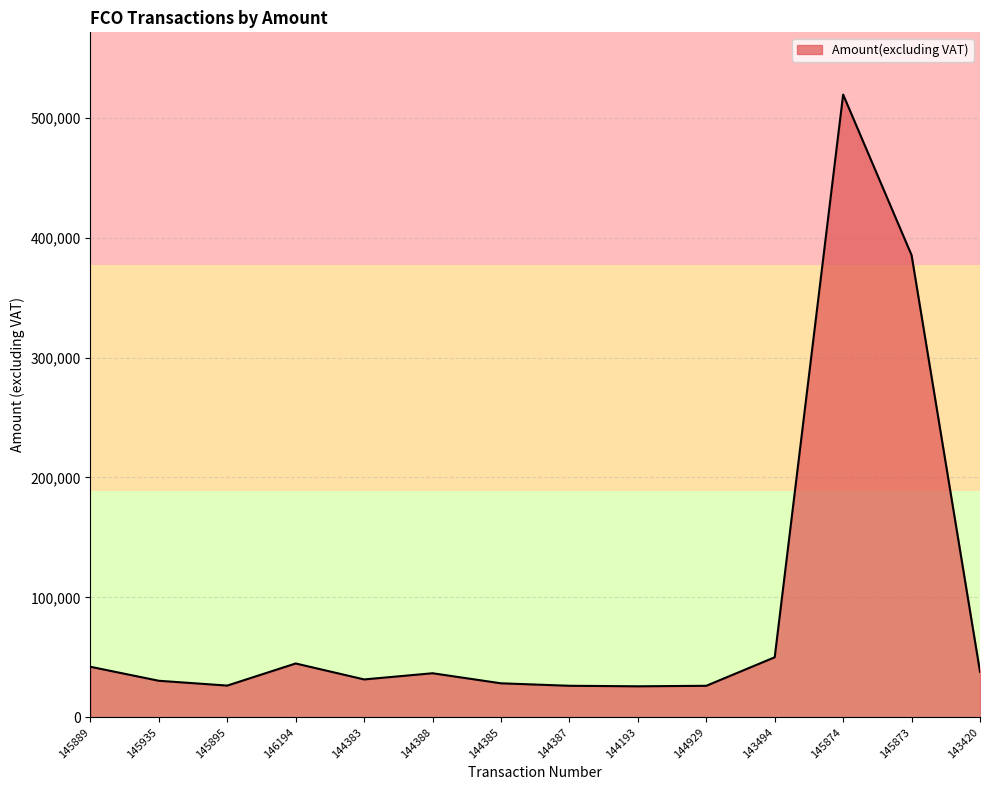

What is the change in value from 145889 to 144387?

-15848.3